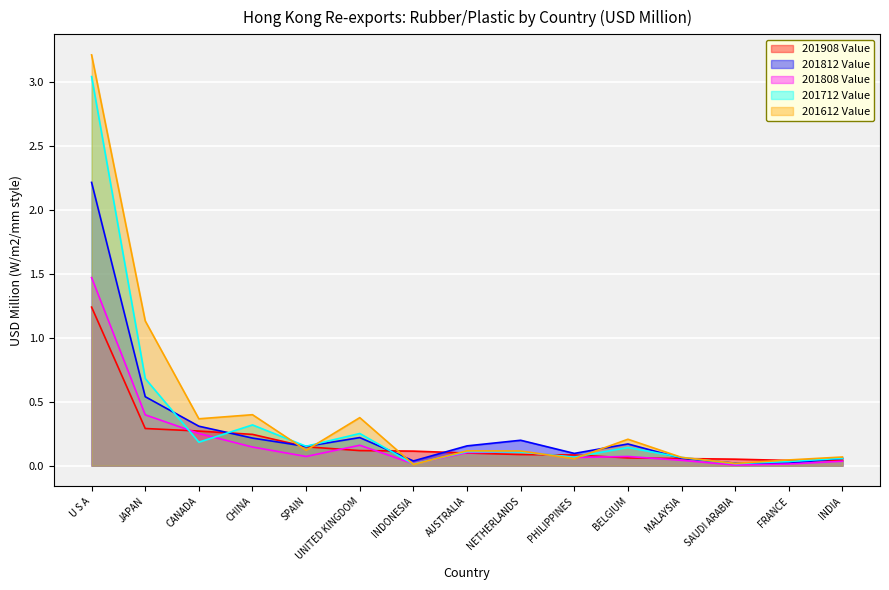

What position from the left is PHILIPPINES?

10